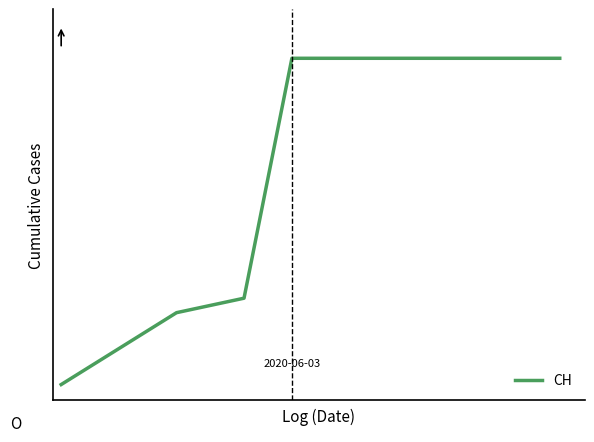

Reading right to left, extract all data points from this chart.

19=631	18=631	17=631	16=631	15=631	14=631	13=631	12=631	11=631	10=631	9=631	8=631	7=631	6=631	5=631	4=631	3=631	2=167	1=139	0=0